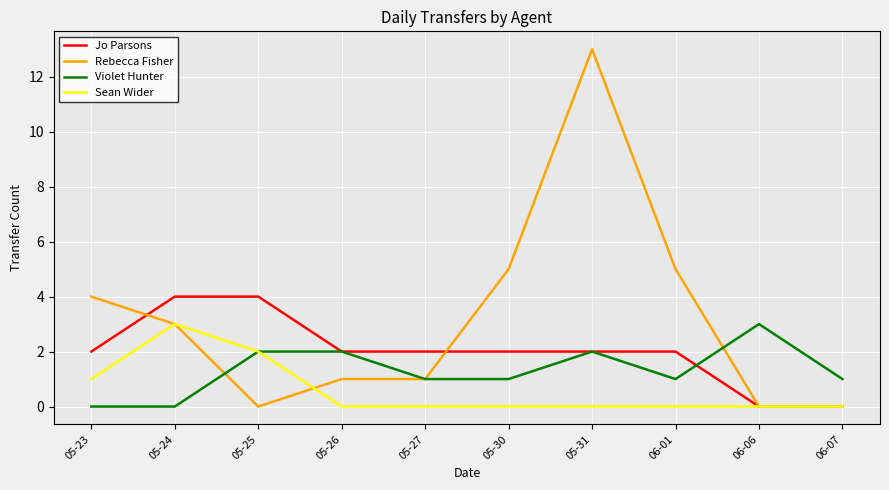

Rank the series by their average value, from highest to lowest.

Rebecca Fisher, Jo Parsons, Violet Hunter, Sean Wider